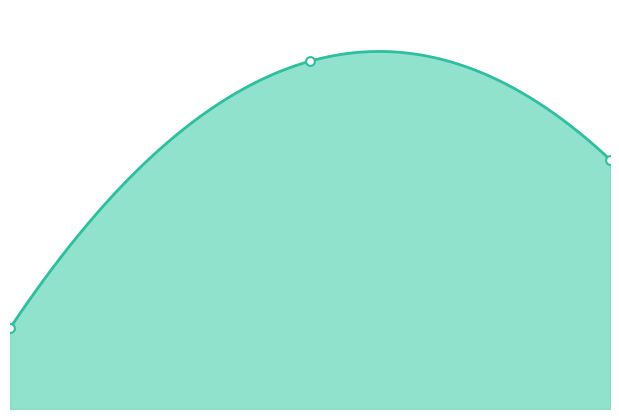

Approximately how many times larger is the value at 2.00 compared to 1.00?

0.7